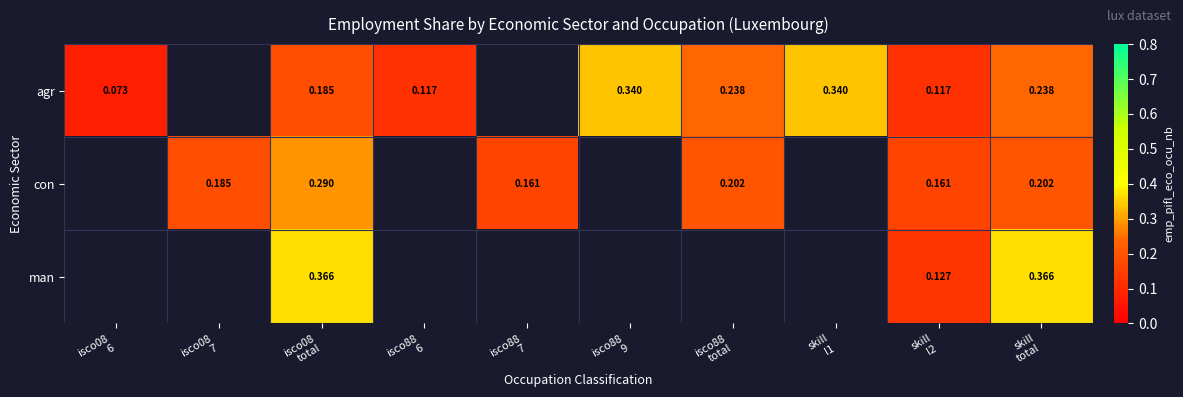

True or false: agr has a value of 0.2 at isco08 total.

True